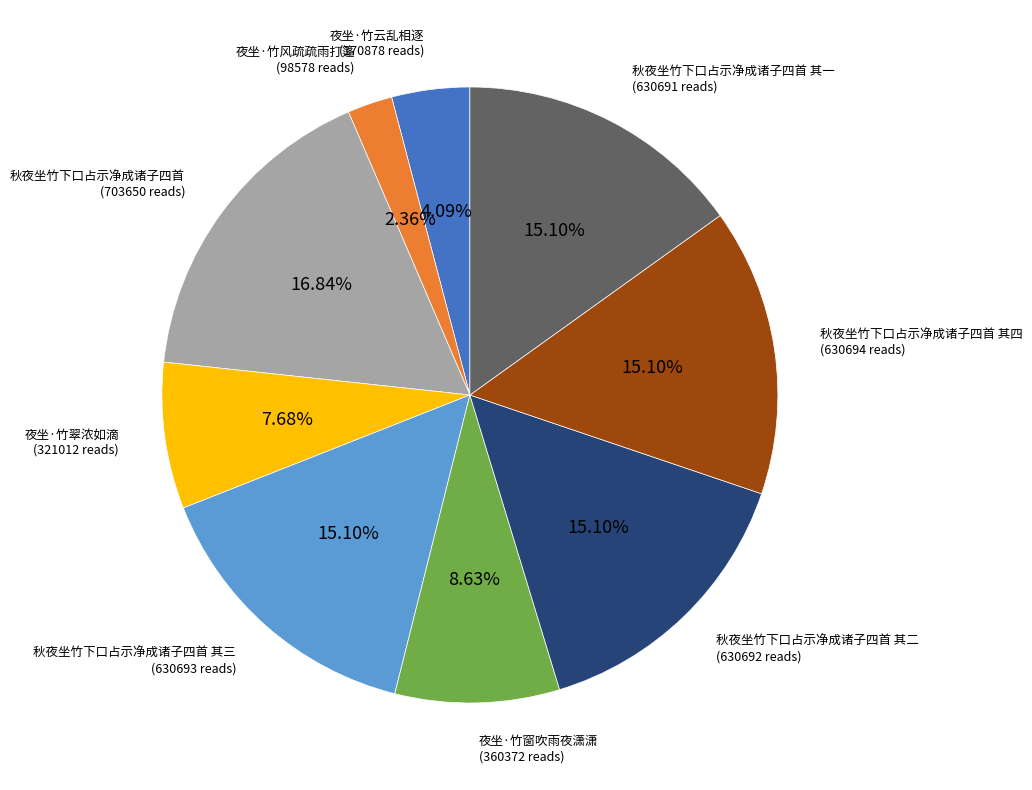

Is it true that 秋夜坐竹下口占示净成诸子四首 is 17% of the pie?

True